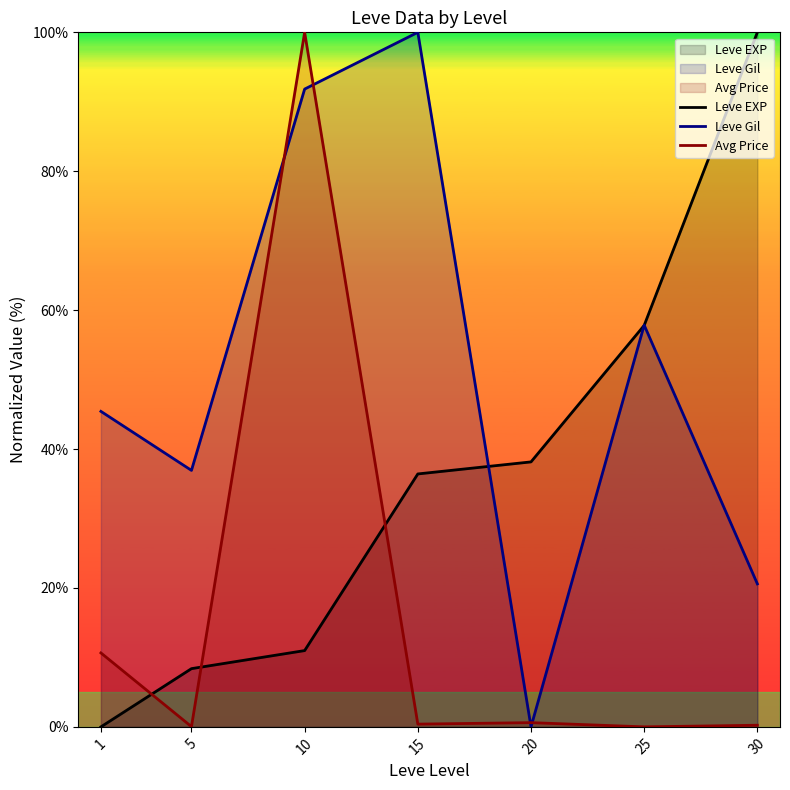

Is it true that Avg Price equals 0.2 at 30?

True